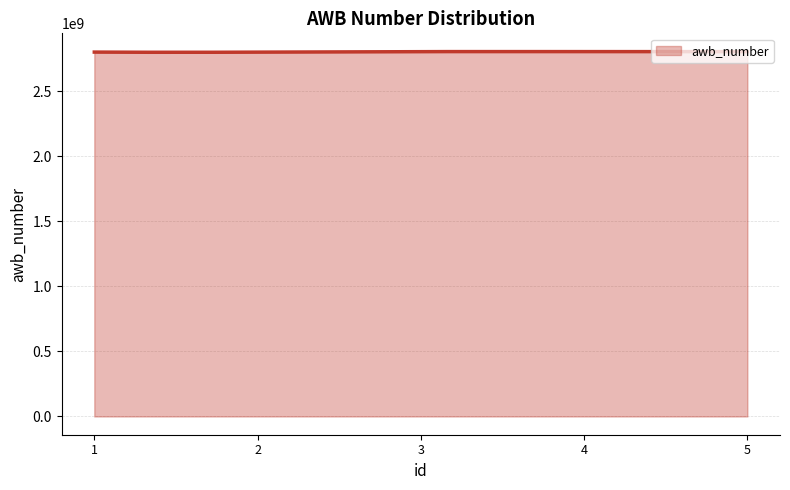

What is the maximum value shown in the chart?

2803743560